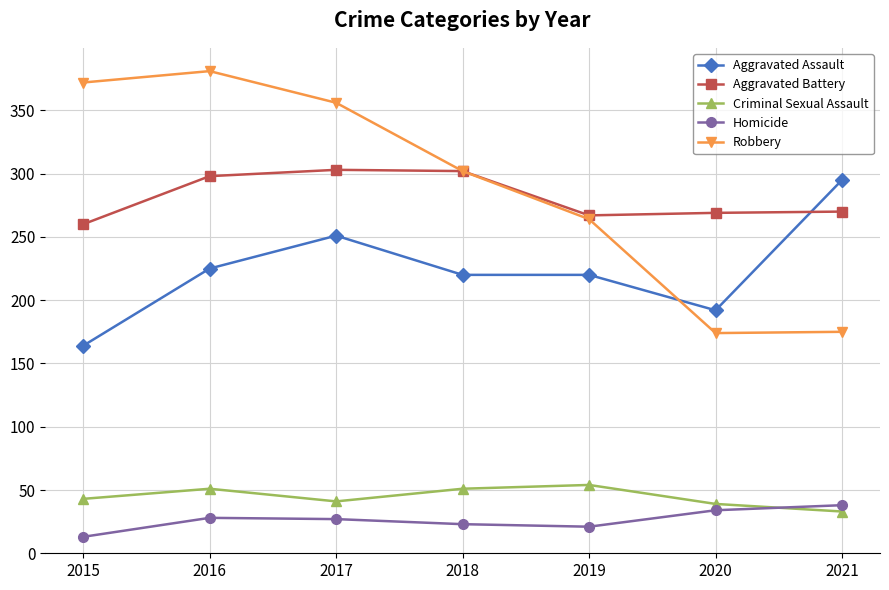

At which category does Criminal Sexual Assault reach its first local valley?

2017